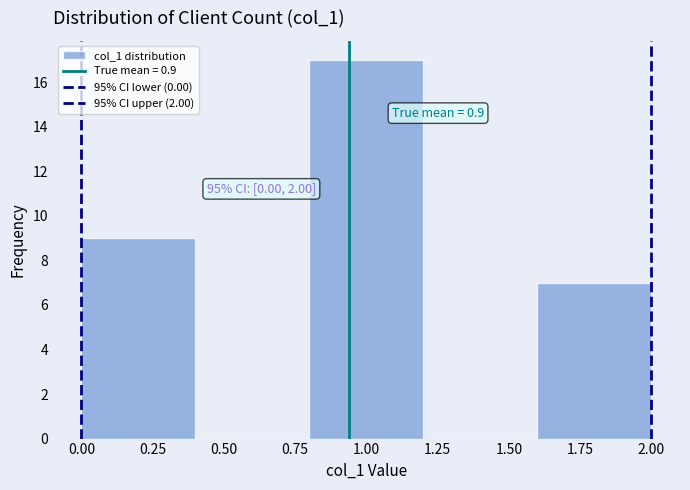

Over which range of the x-axis is the bar tallest?

0.8 to 1.2